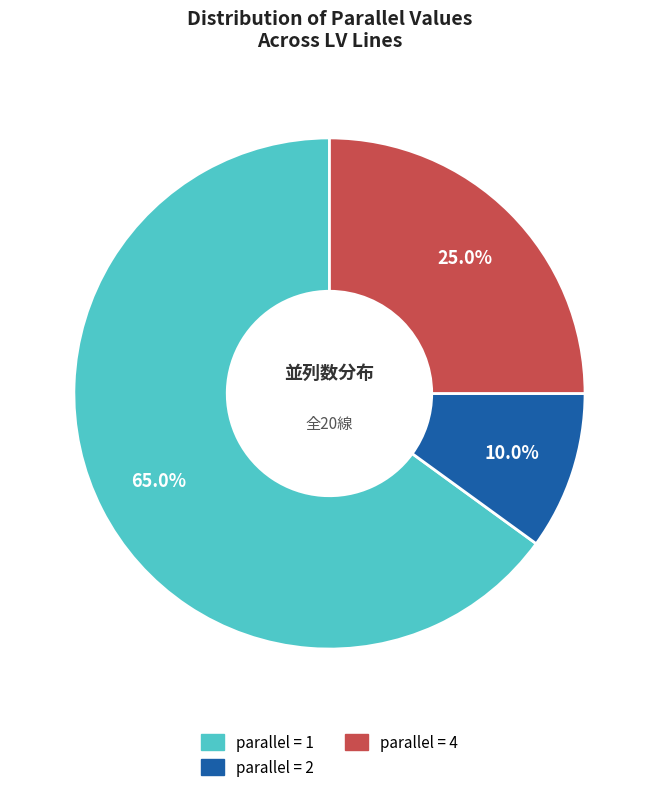

Is there a majority slice in this chart?

Yes